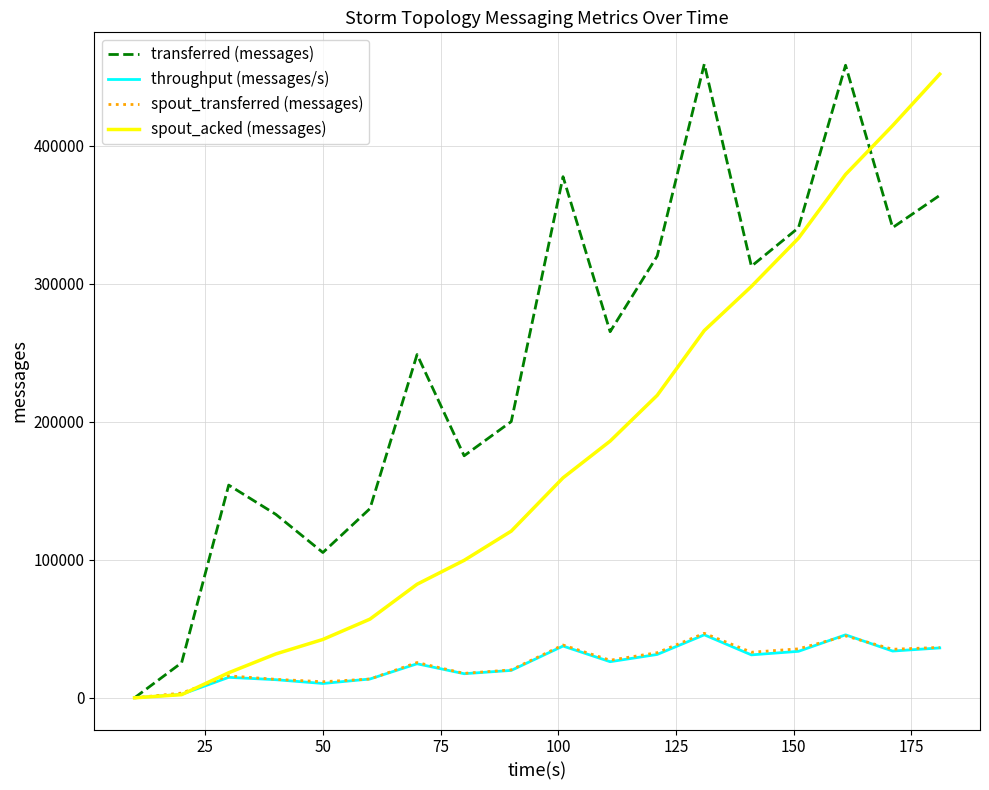

Which series has the largest total across all categories?

transferred (messages)